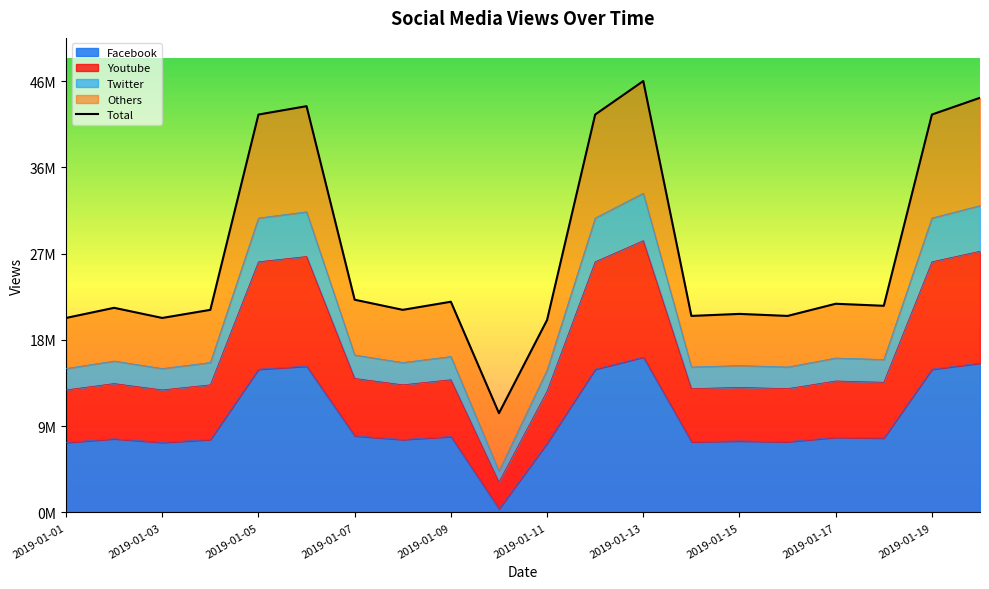

What is the value of the Facebook point at the 17th from the left?

8052789